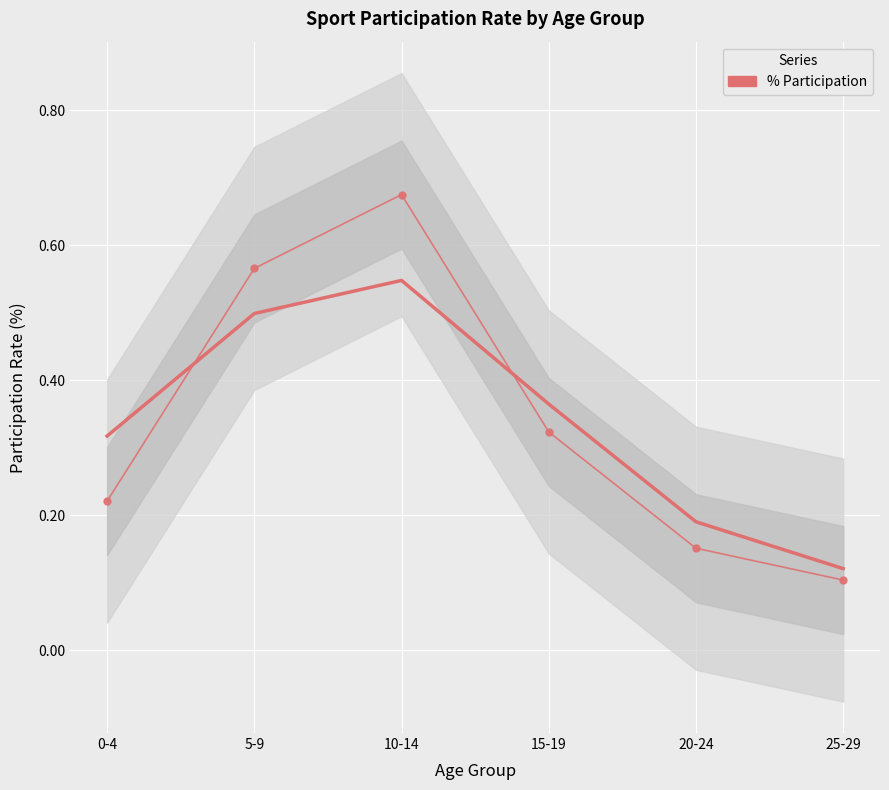

The value at 20-24 is 0.2. True or false?

True